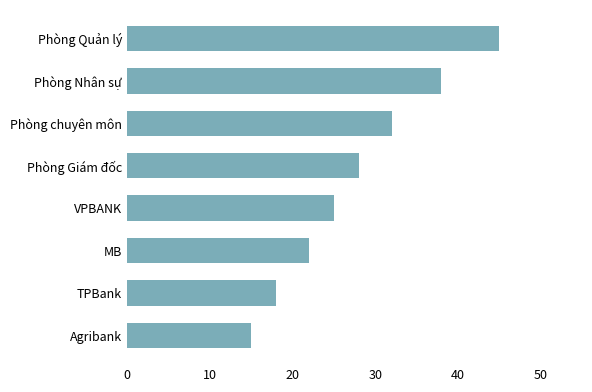

Rank the categories by value from highest to lowest.

Phòng Quản lý, Phòng Nhân sự, Phòng chuyên môn, Phòng Giám đốc, VPBANK, MB, TPBank, Agribank